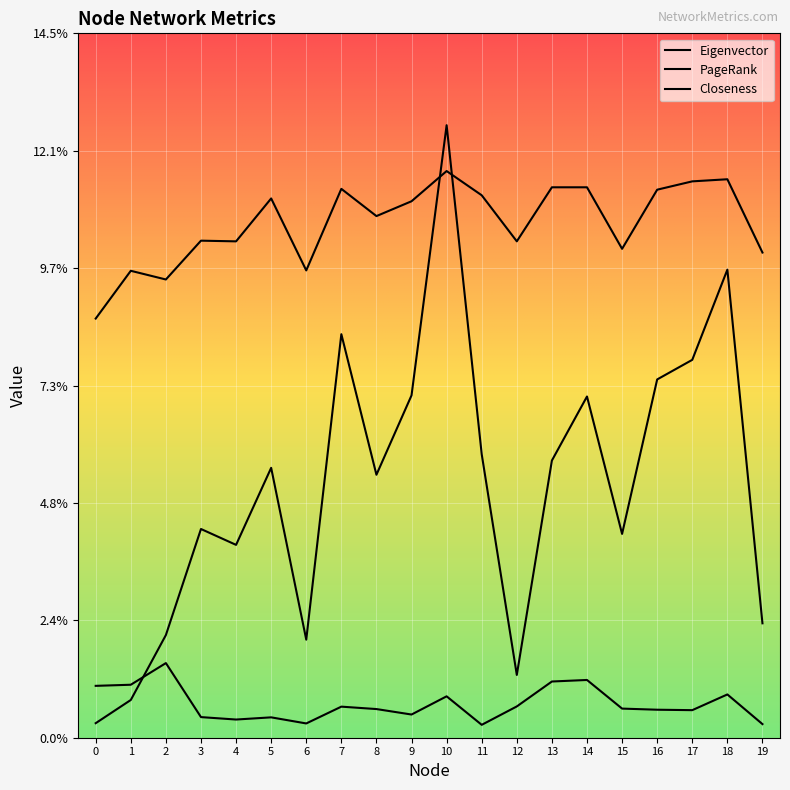

What is the spread (max minus min) of values at 14?

0.1